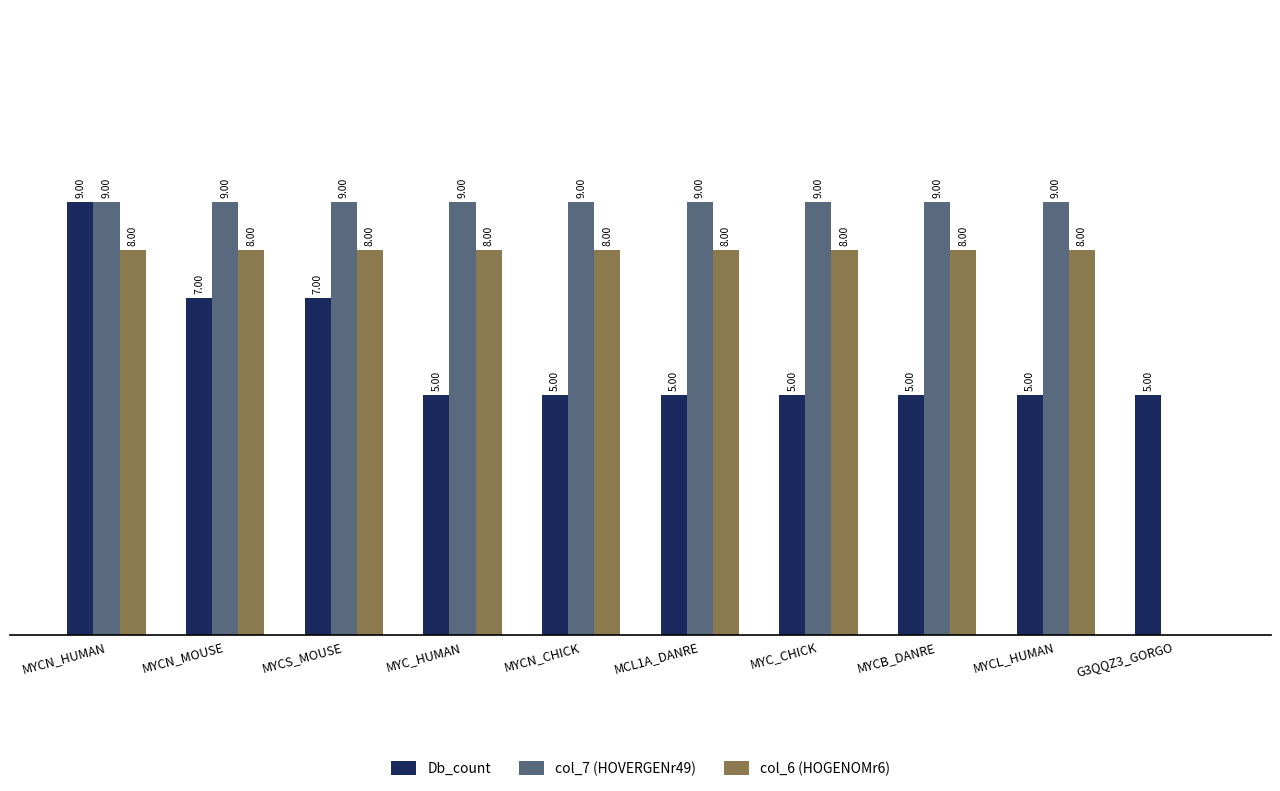

Which series changed the most between MYCN_MOUSE and MYC_CHICK?

Db_count